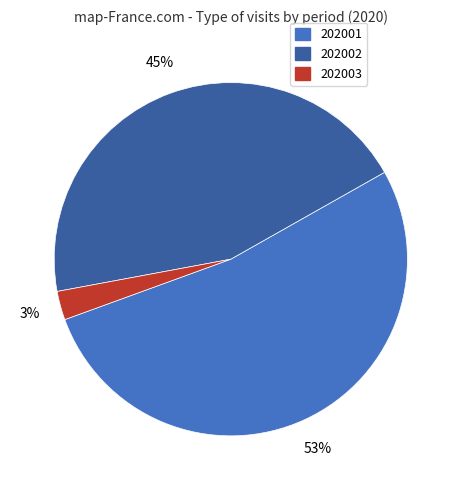

Which slice is the smallest?

202003